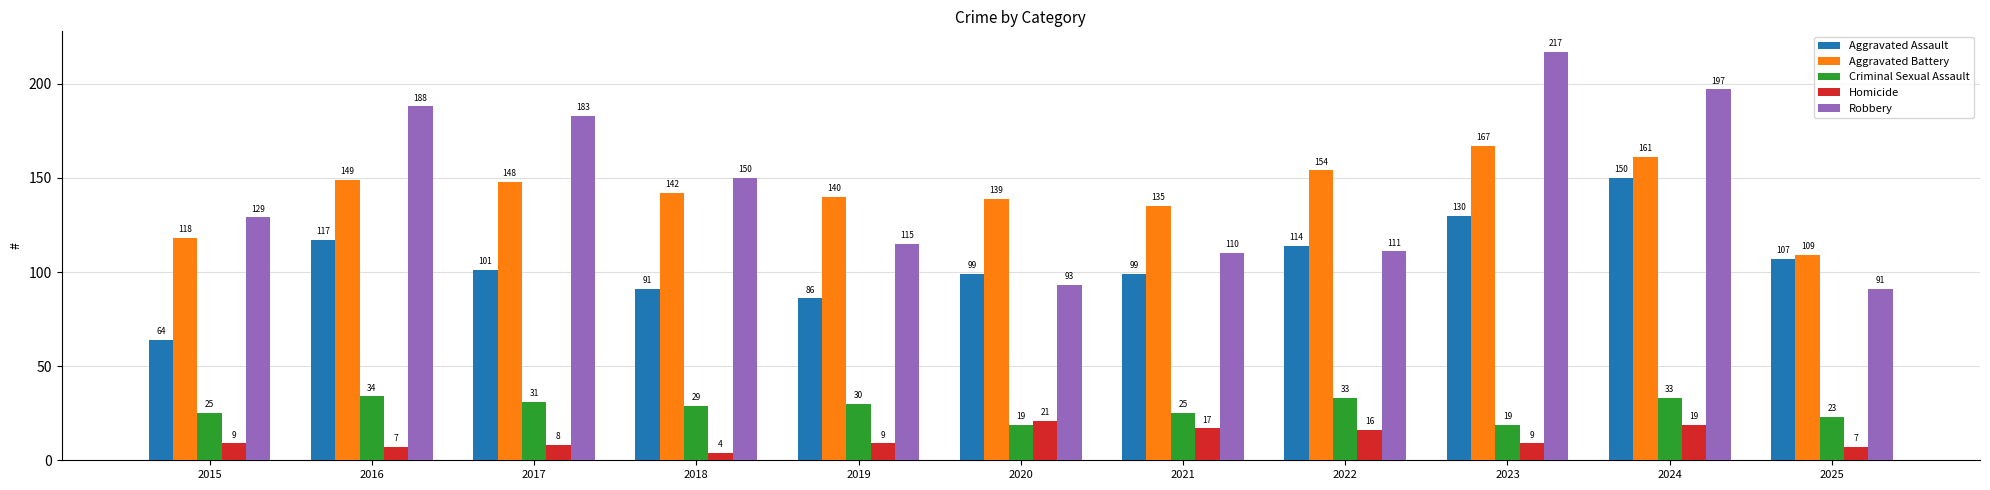

True or false: Criminal Sexual Assault has a value of 40 at 2025.

False